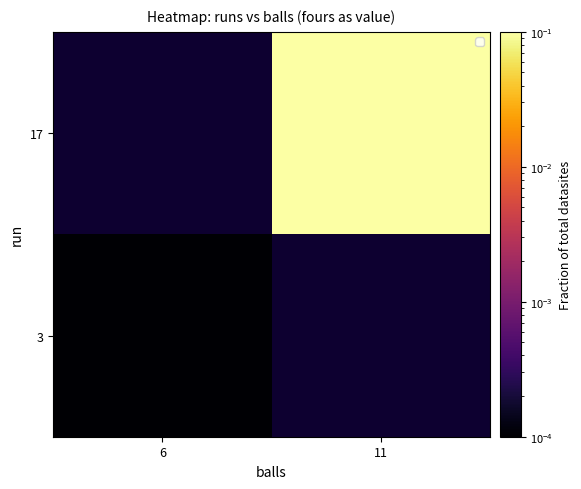

At which label is 3 closest to 0?

6